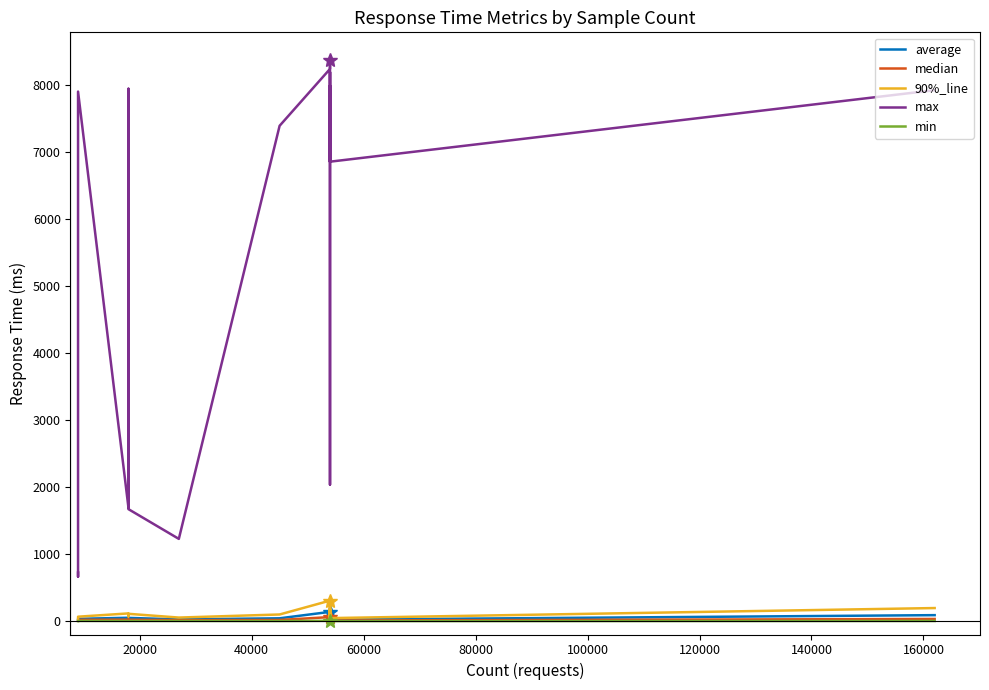

What are all the series names shown in the legend?

average, median, 90%_line, max, min